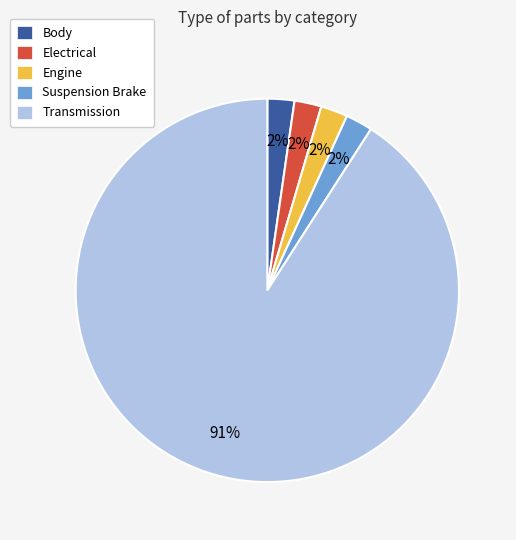

To the nearest percent, what percentage of the pie is Suspension Brake?

2%